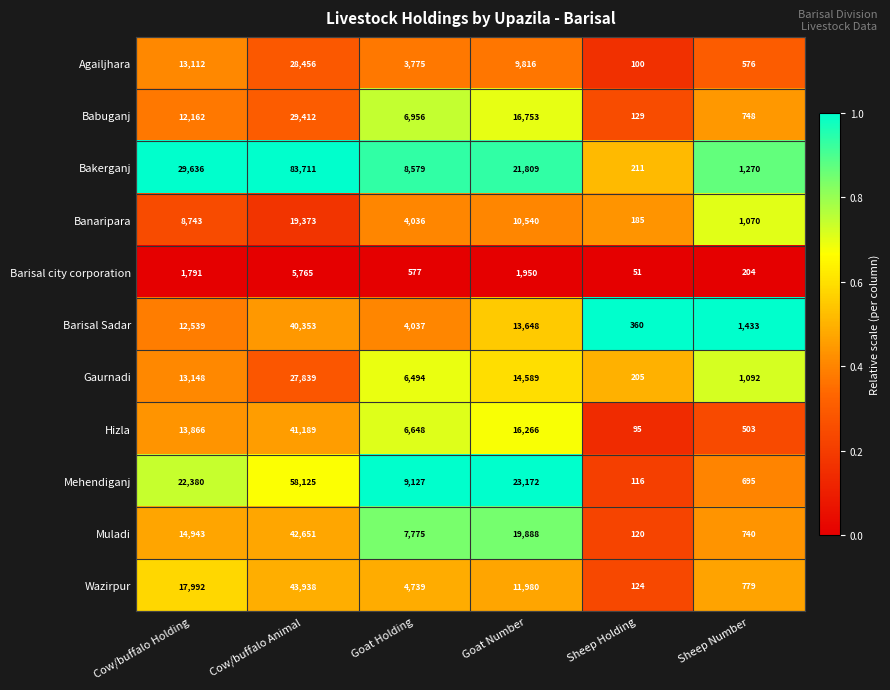

Rank the series at Cow/buffalo Animal from lowest to highest value.

Barisal city corporation, Banaripara, Gaurnadi, Agailjhara, Babuganj, Barisal Sadar, Hizla, Muladi, Wazirpur, Mehendiganj, Bakerganj